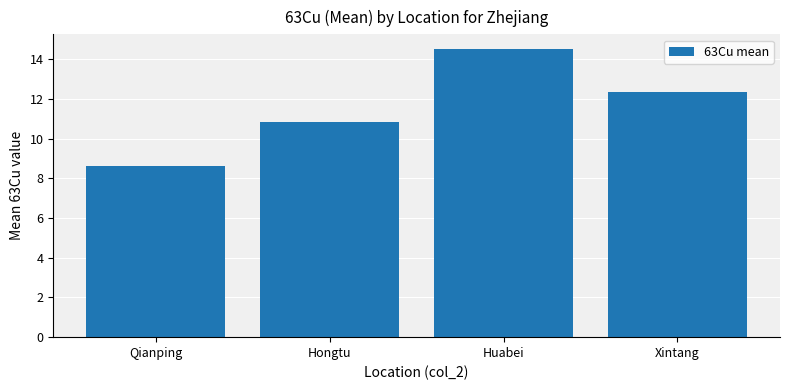

List the labels in order of value, smallest first.

Qianping, Hongtu, Xintang, Huabei